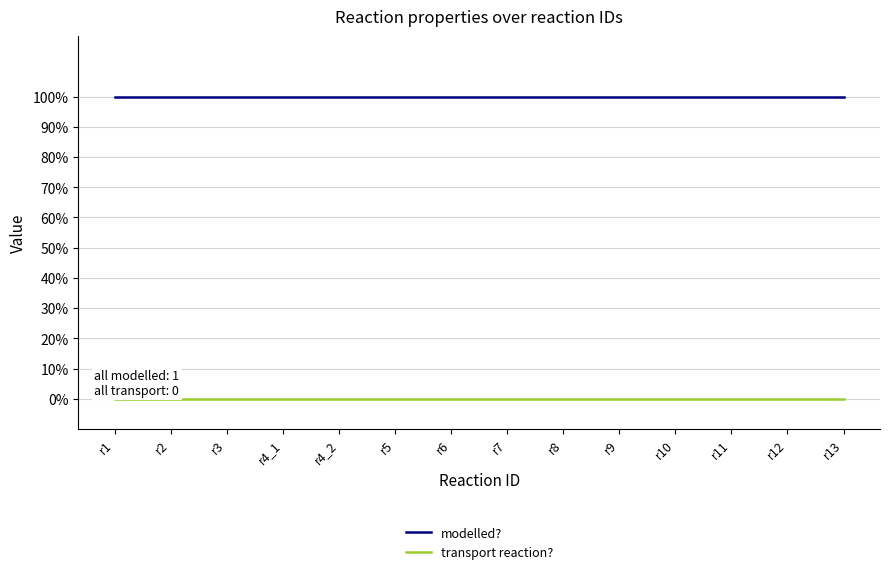

What are all the series names shown in the legend?

modelled?, transport reaction?